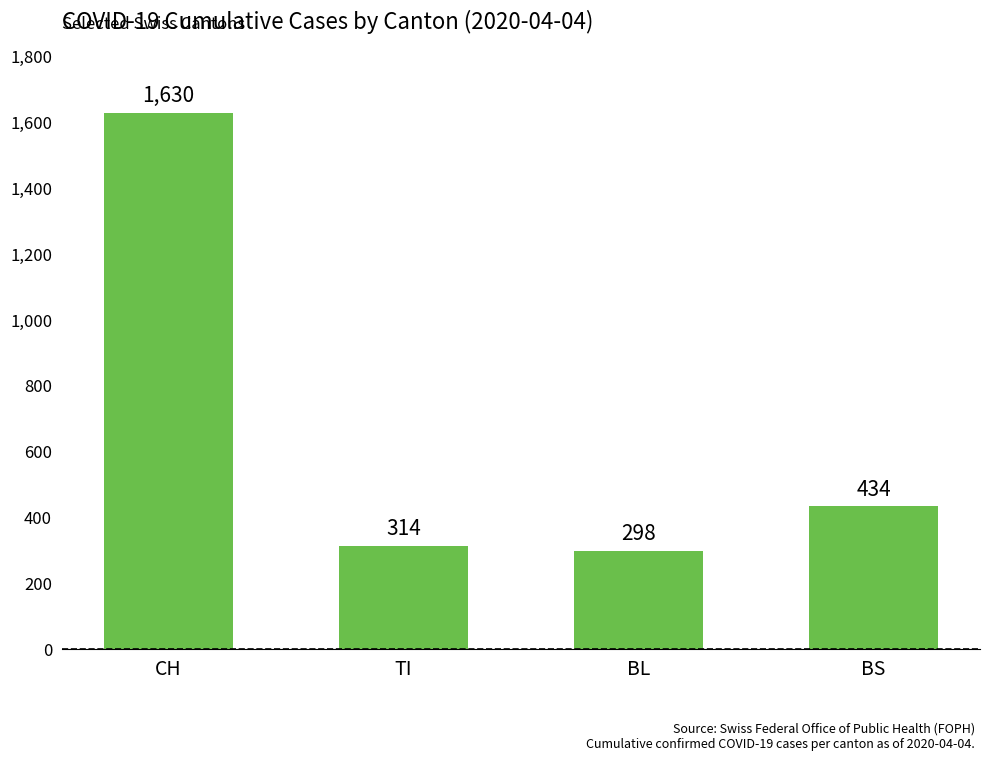

What is the sum of the values at TI and BS?

748